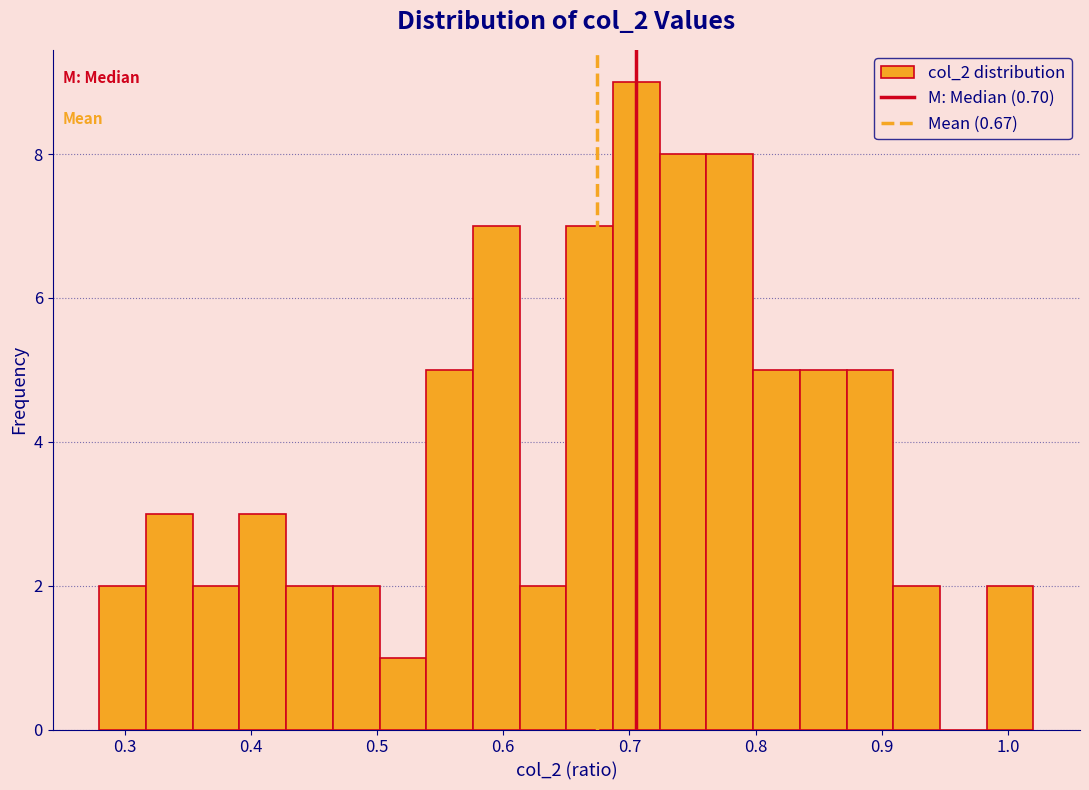

Around what value on the x-axis is the tallest bar? Give the approximate position of its centre, as read against the axis.

0.71